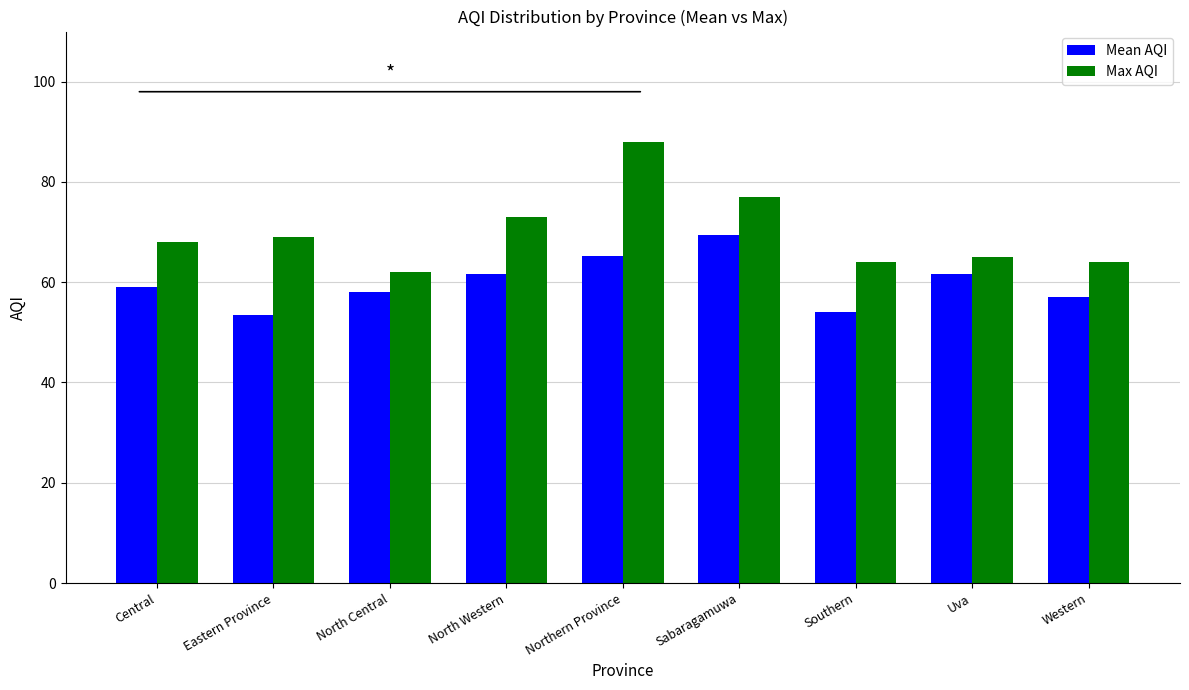

What is the difference between the maximum and minimum values in the Mean AQI series?

16.0